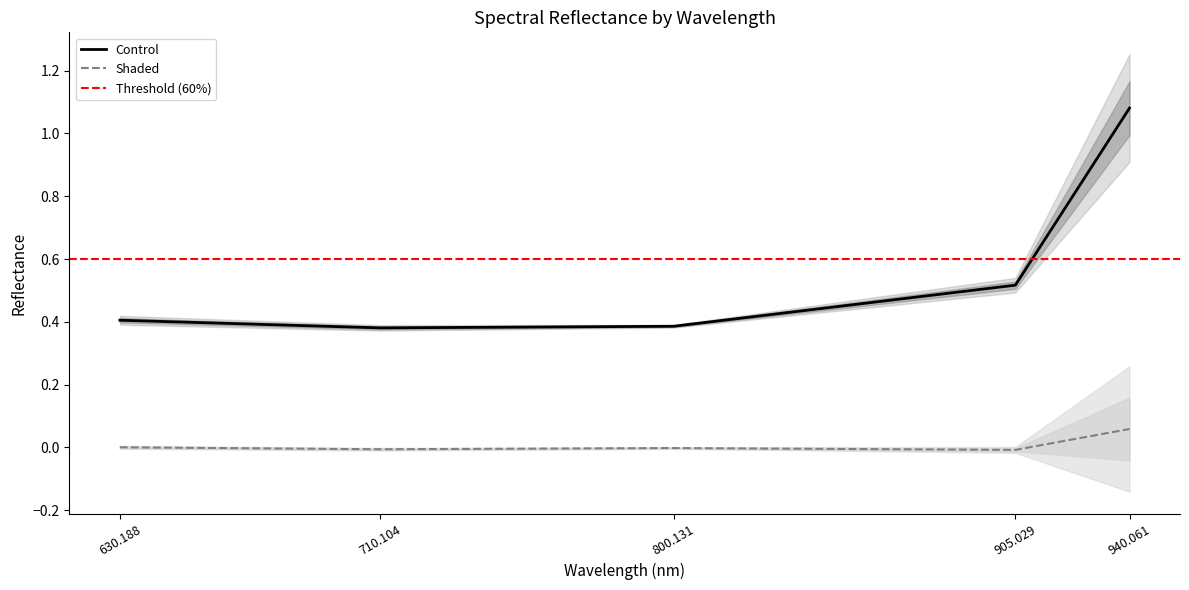

True or false: Control and Shaded cross at least once.

False